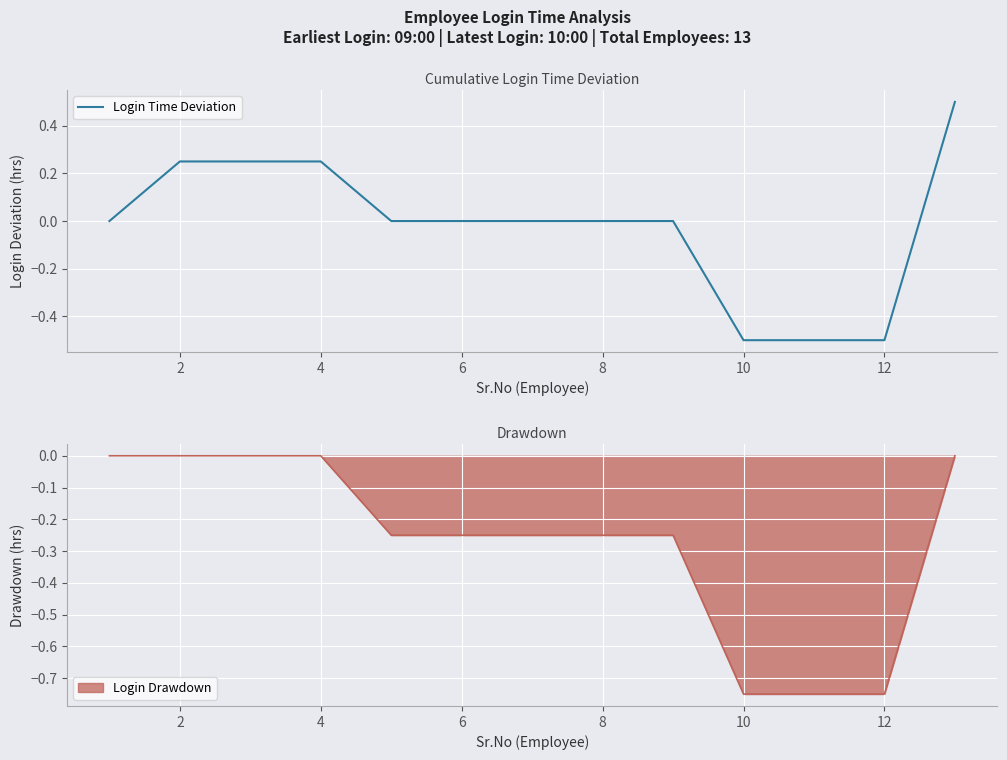

What is the greatest value displayed?

0.5